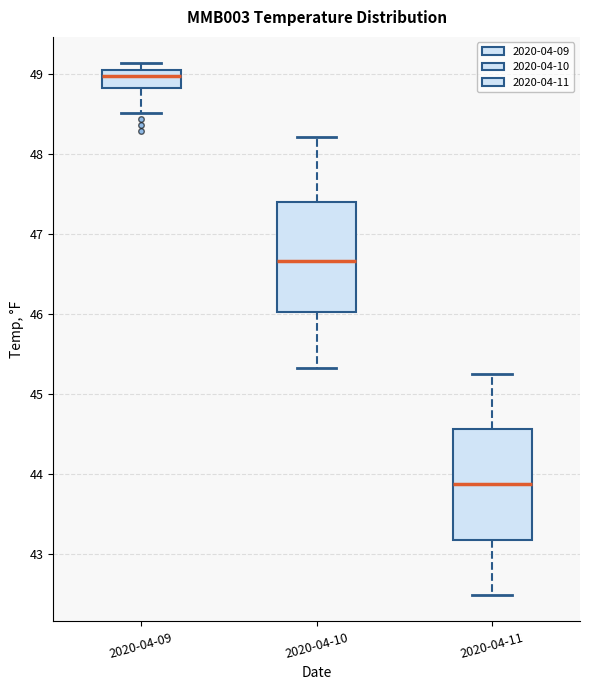

Reading left to right, transcribe this box plot: for each box, give where its median line is, the range the box spans, and where its two whiskers end, as read against the y-axis. The values are not printed on the chart, so give them approximately, as read against the axis.

2020-04-09: median 49.0, box 48.8 to 49.1, whiskers 48.5 to 49.1 (just above the box's upper edge)
2020-04-10: median 46.7, box 46.0 to 47.4, whiskers 45.3 to 48.2
2020-04-11: median 43.9, box 43.2 to 44.6, whiskers 42.5 to 45.3